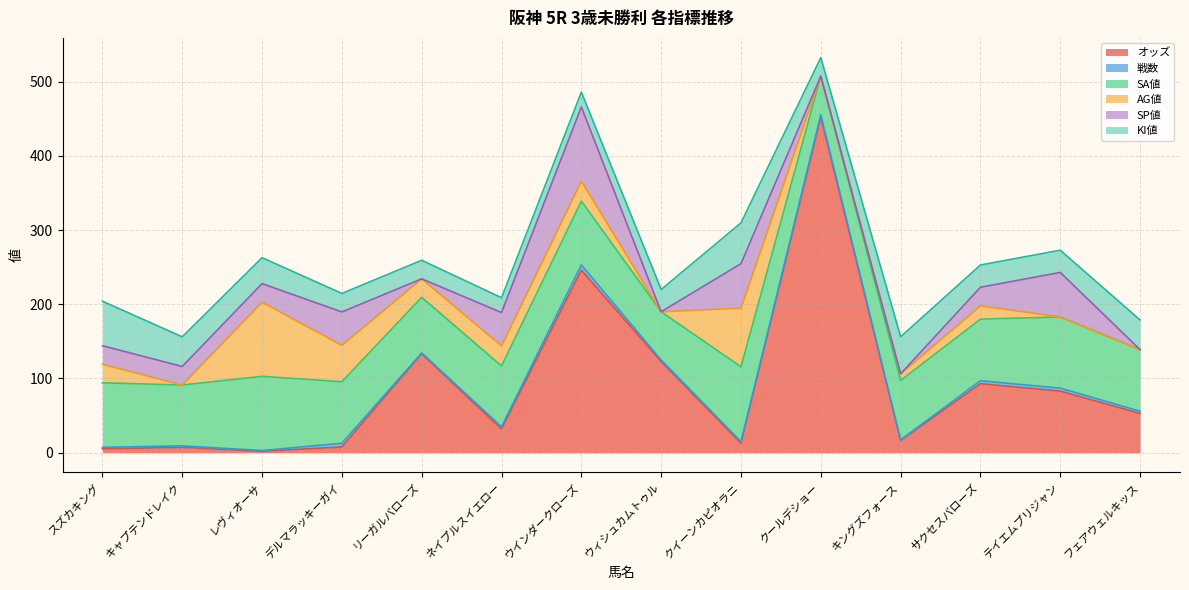

What are all the series names shown in the legend?

オッズ, 戦数, SA値, AG値, SP値, KI値